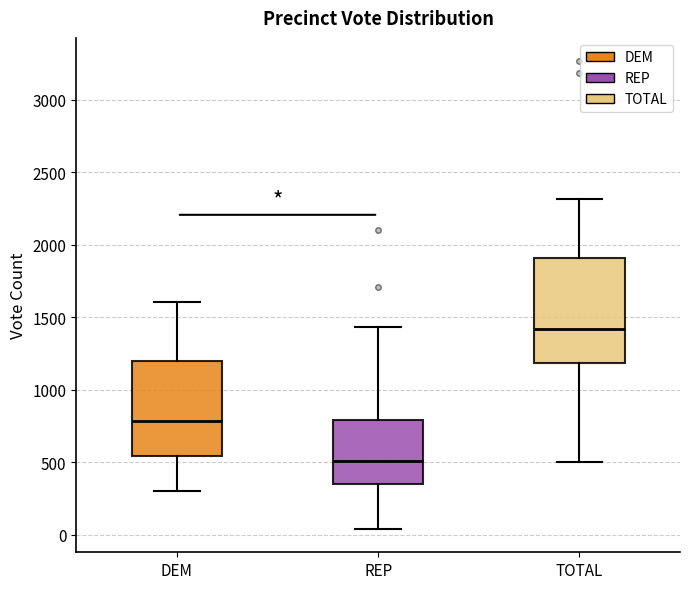

Where is the lower edge of the box for REP on the y-axis? The values are not printed on the chart, so give them approximately, as read against the axis.

350